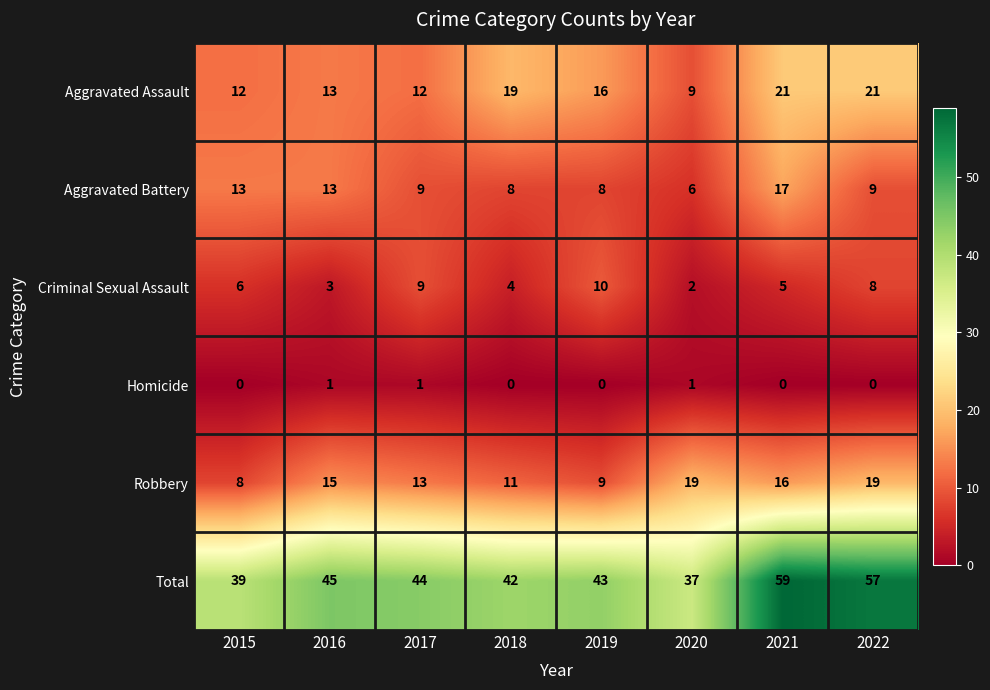

At 2020, list the series in order from smallest to largest.

Homicide, Criminal Sexual Assault, Aggravated Battery, Aggravated Assault, Robbery, Total